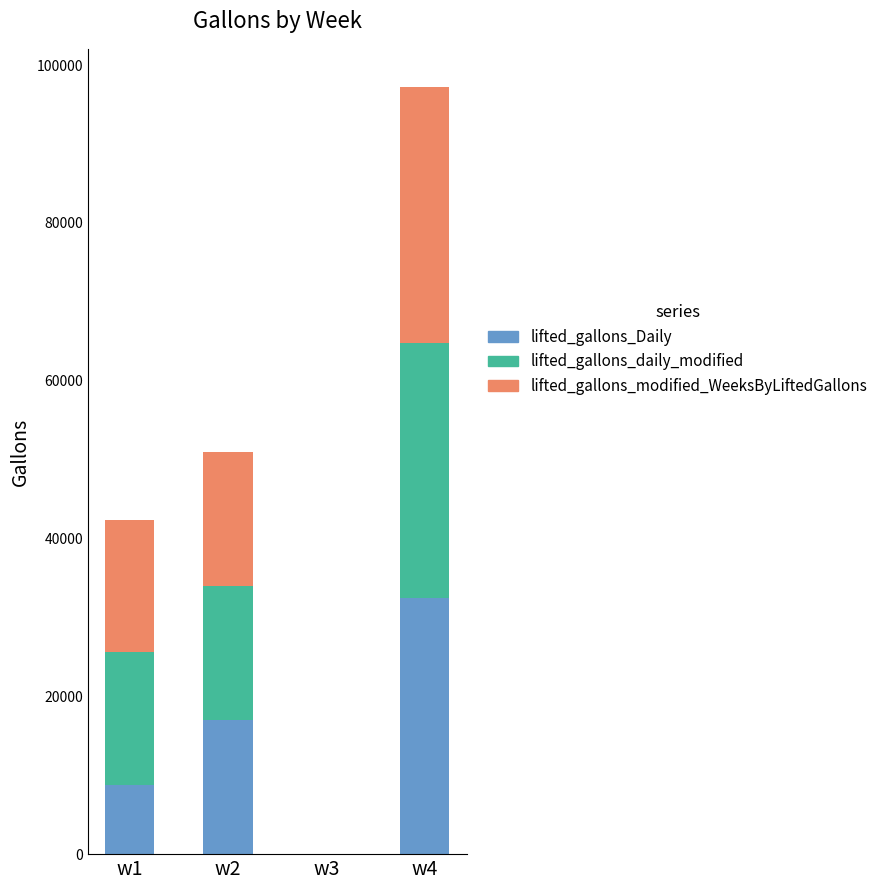

The value of lifted_gallons_Daily at w4 is 47227. True or false?

False